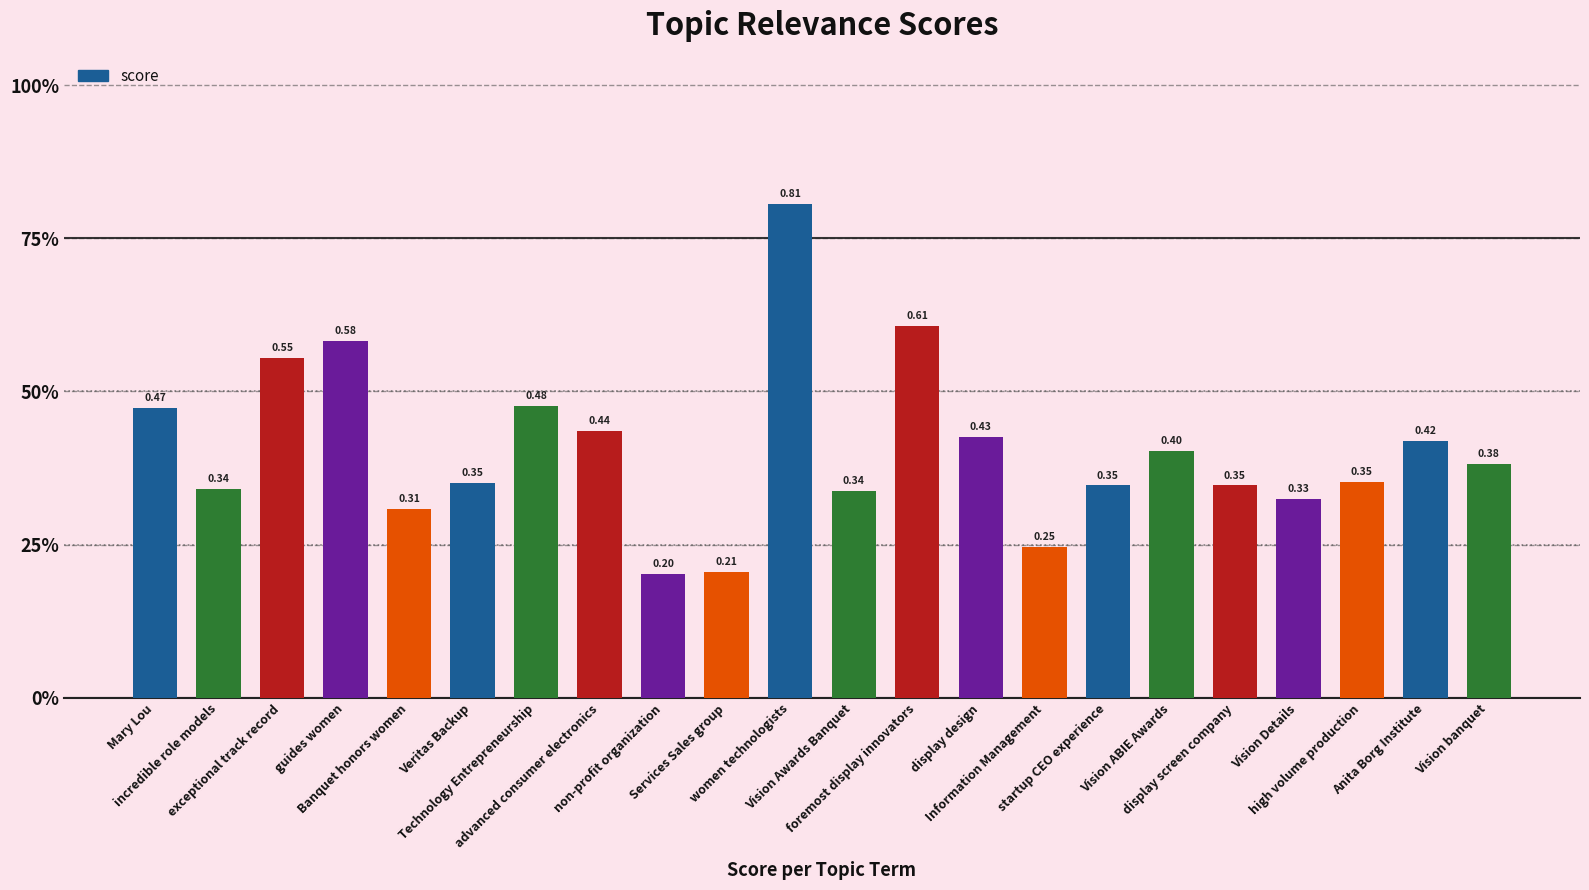

What is the sum of all values?

8.9